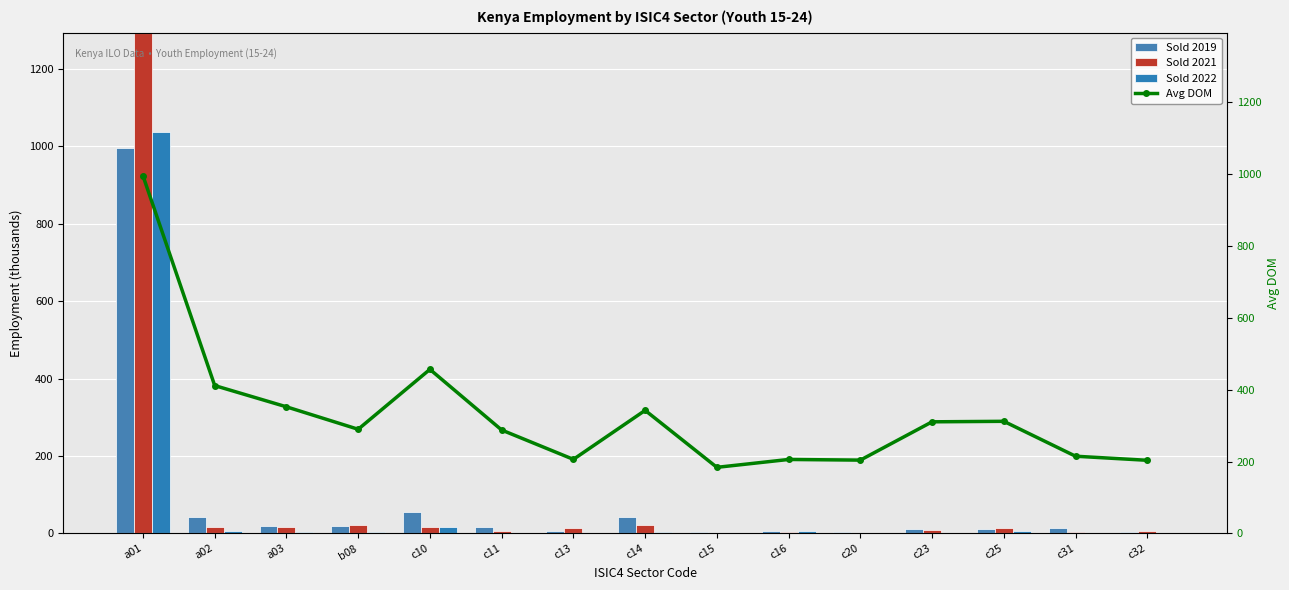

How many values in Sold 2021 are above zero?

13